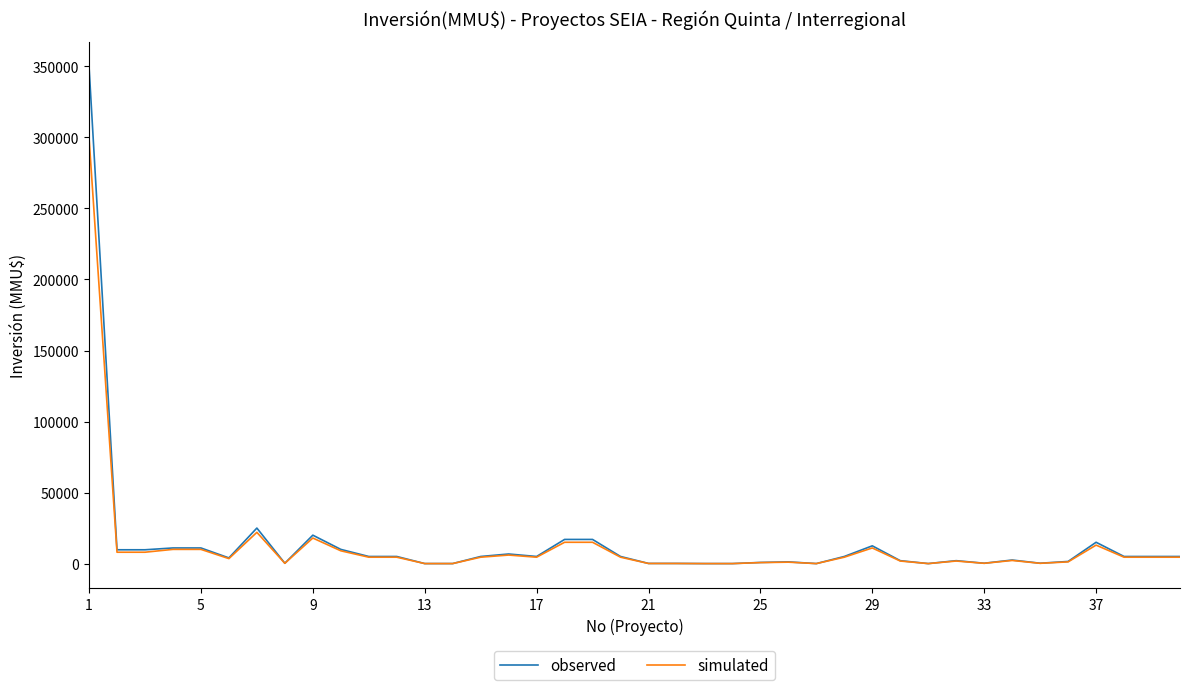

Which series has the widest spread of values?

observed